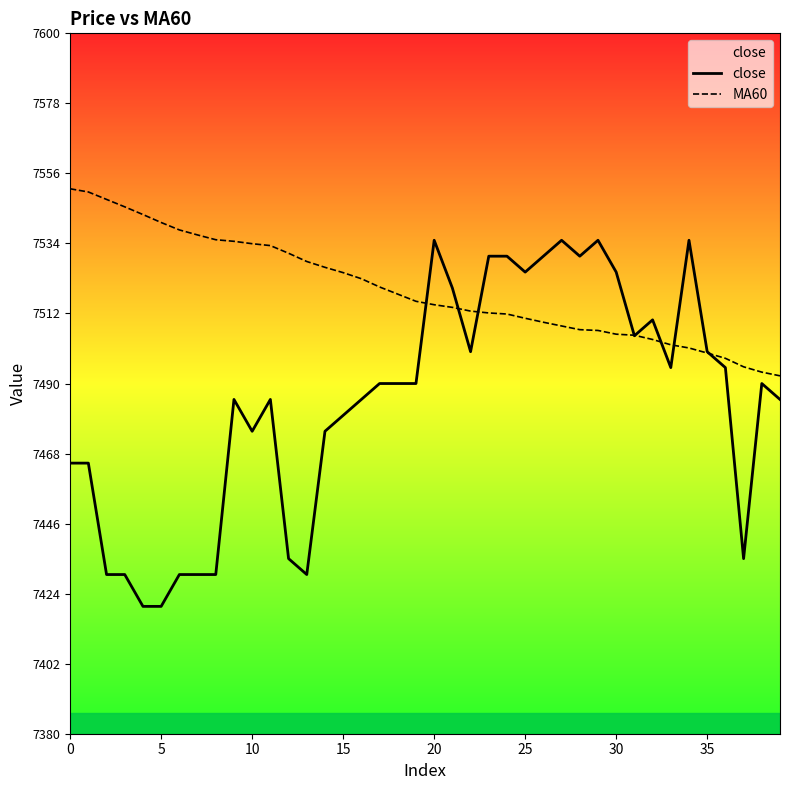

Which series has the largest range (max minus min)?

close